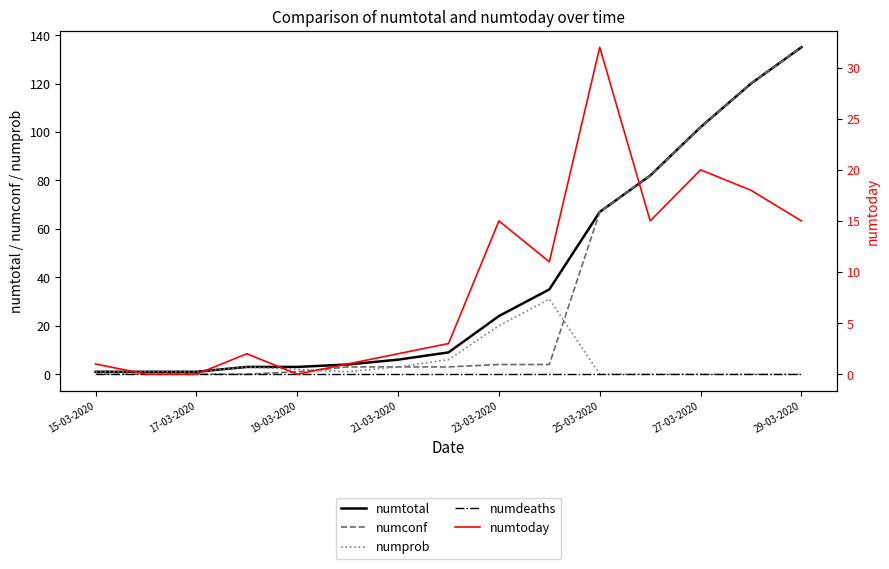

What position from the left is 19-03-2020?

5